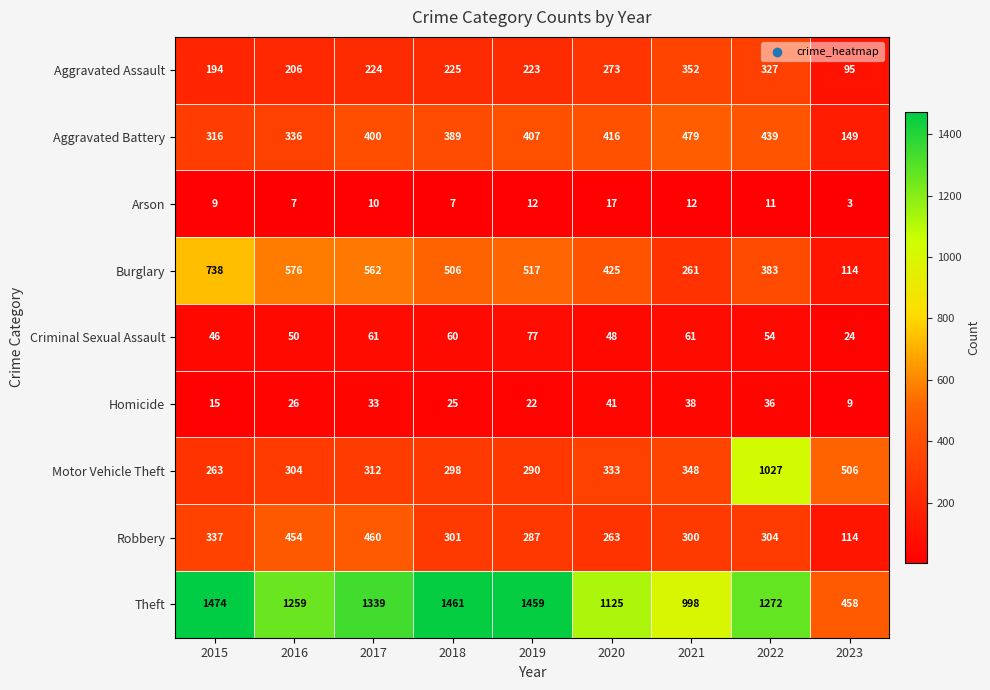

At which label is Aggravated Battery closest to 314?

2015